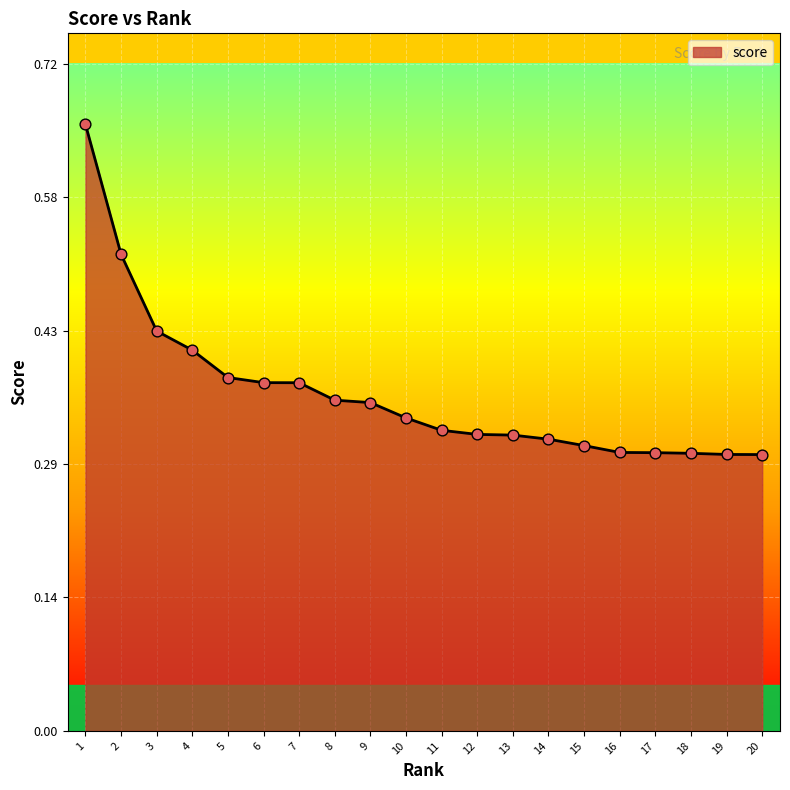

Between 10 and 11, which is larger?

10